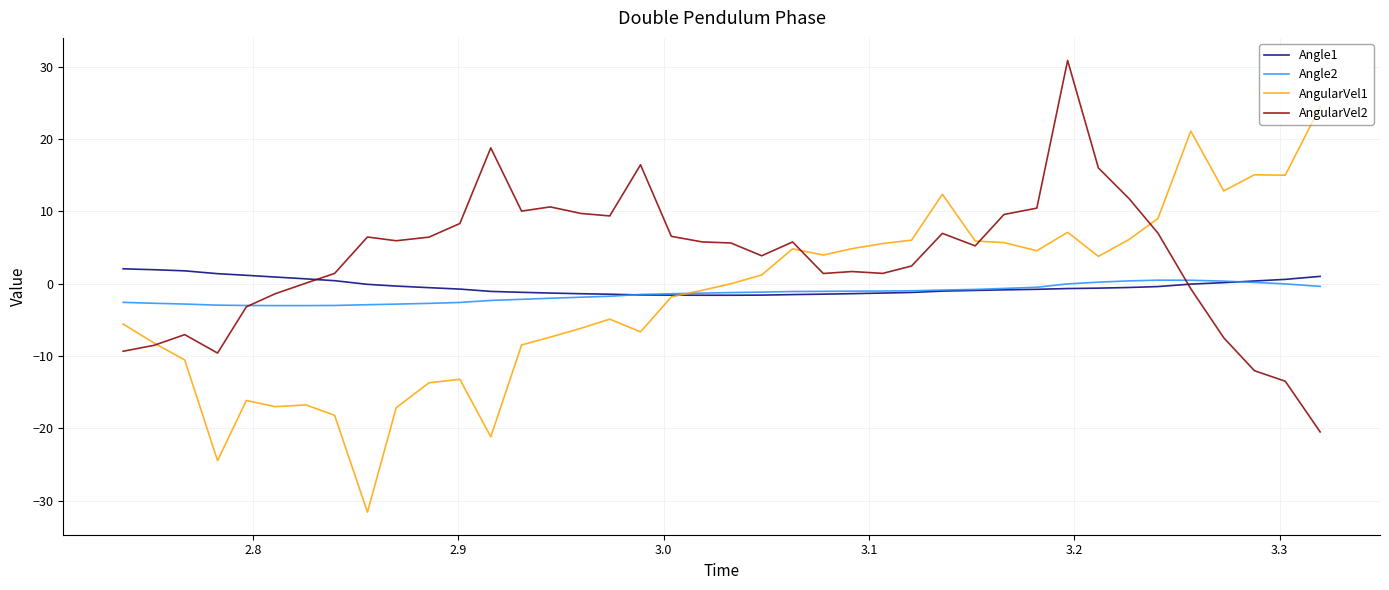

What is the difference between the maximum and minimum values in the AngularVel2 series?

51.3